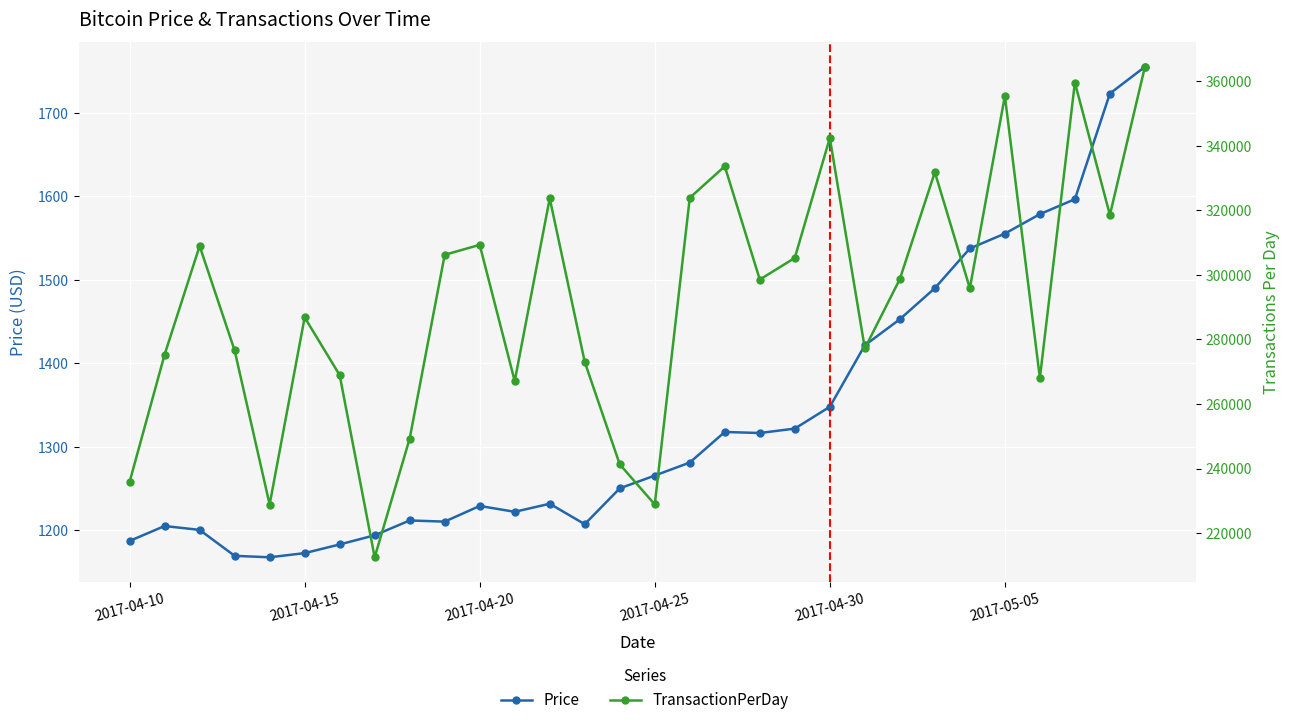

How many distinct data groups are displayed?

2